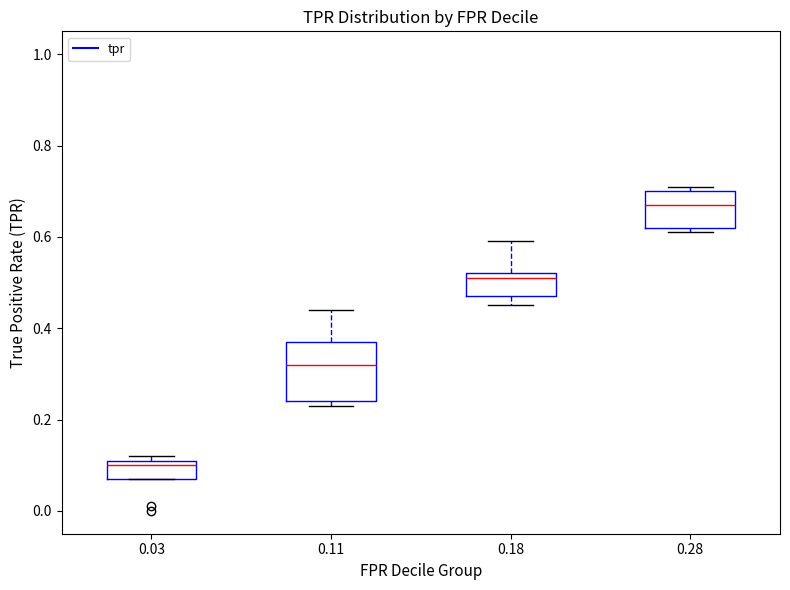

Which box has the lowest median line?

0.03